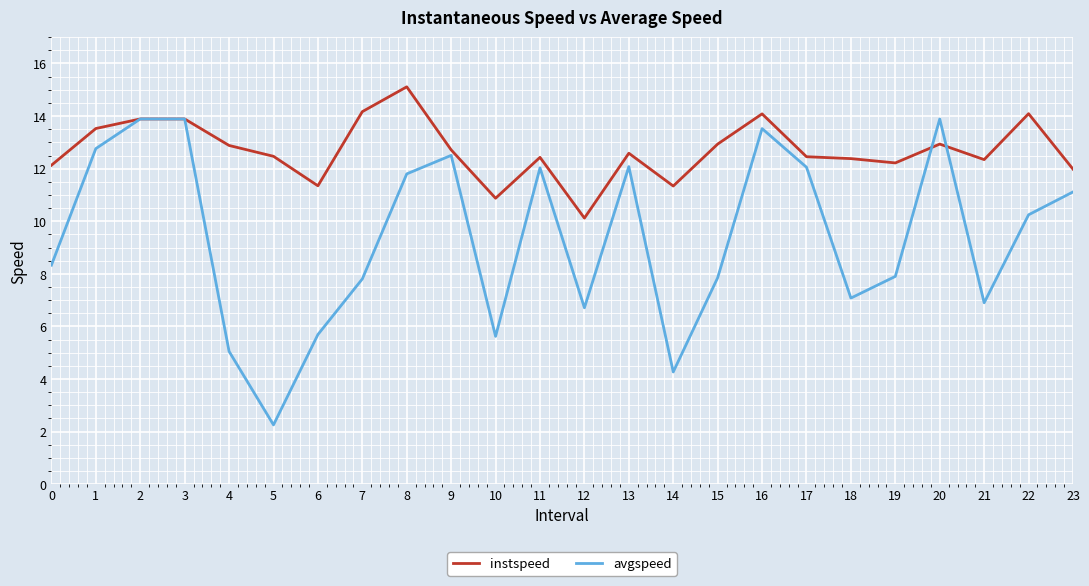

What is the difference between the highest and lowest values at 13?

0.5